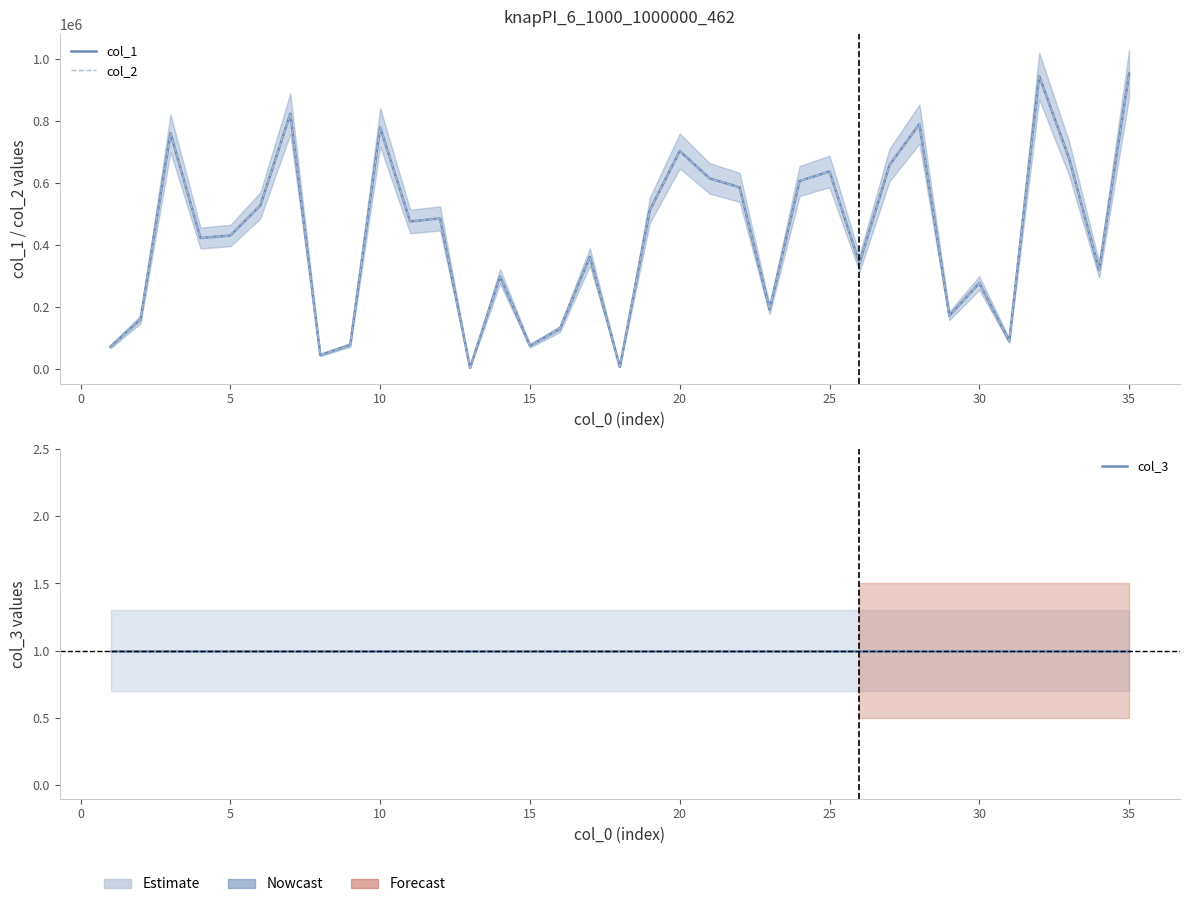

How many interior local peaks does the col_2 series have?

11